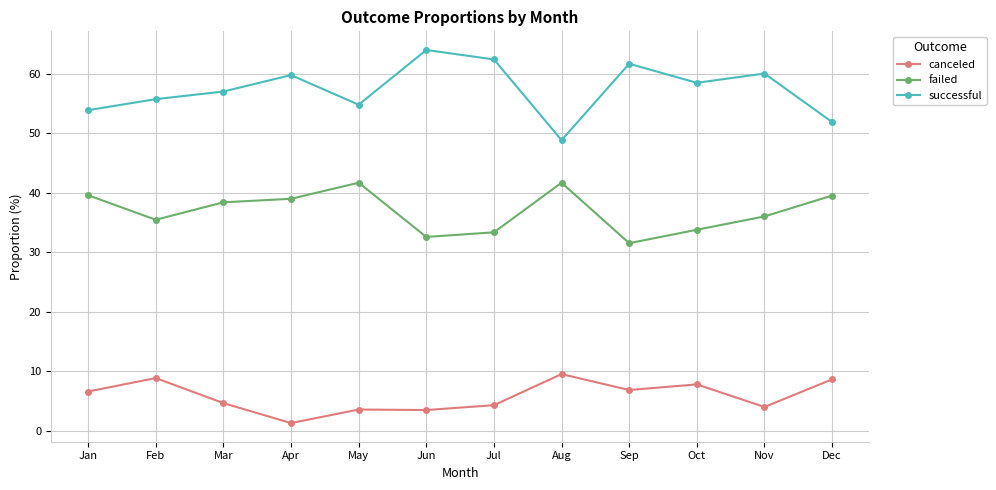

List the series in order of their overall mean, highest first.

successful, failed, canceled